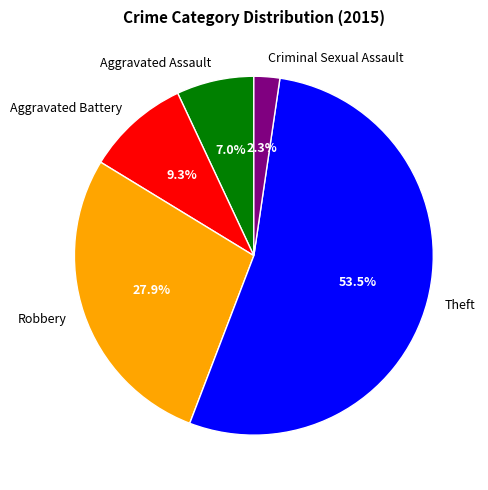

True or false: Theft accounts for 45% of the total.

False